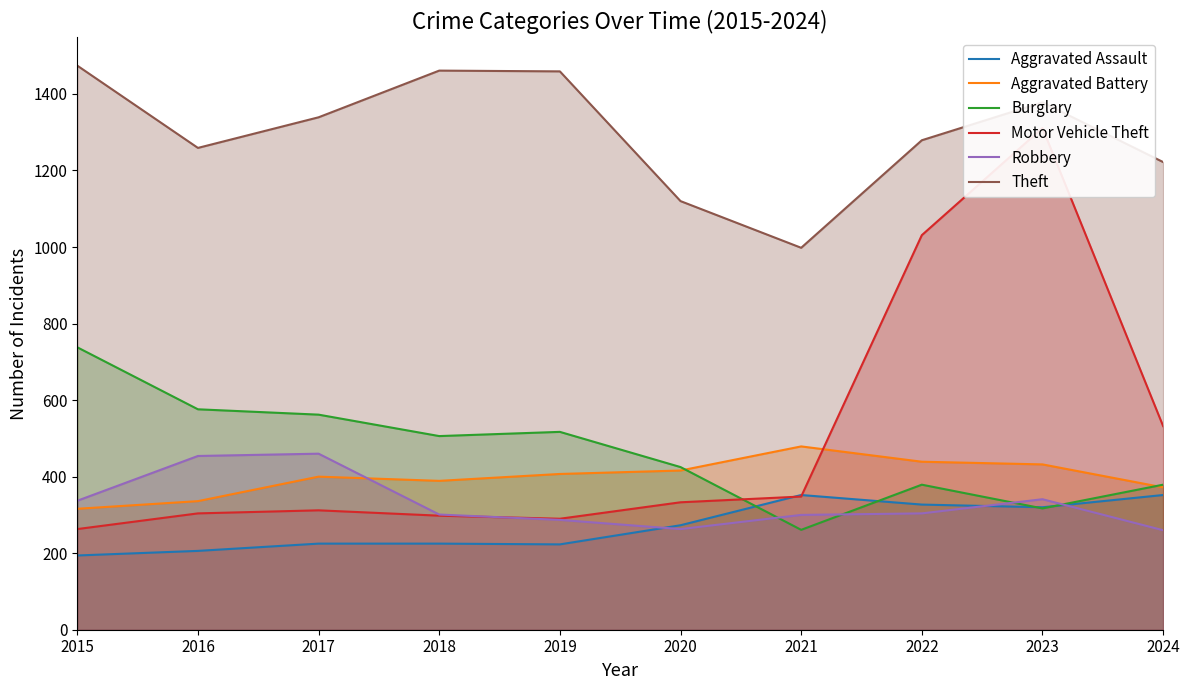

After their last crossing, which series has the higher values: Motor Vehicle Theft or Burglary?

Motor Vehicle Theft